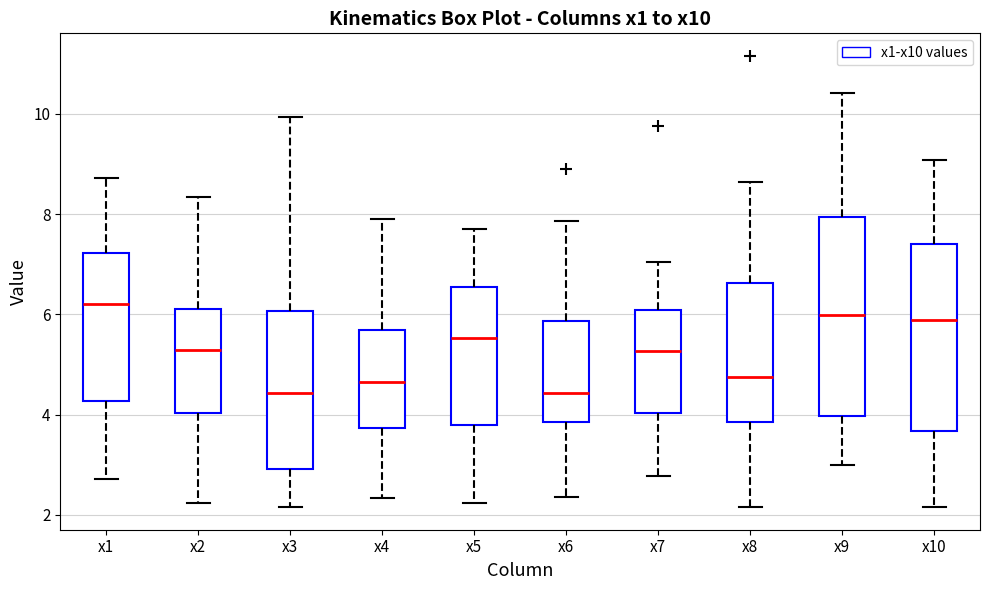

Comparing the boxes themselves (not the whiskers), which one is the tallest?

x9